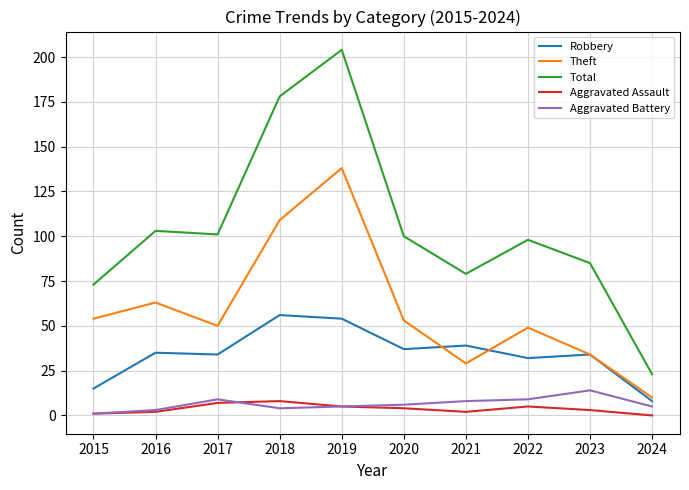

Which series changed the most between 2015 and 2019?

Total